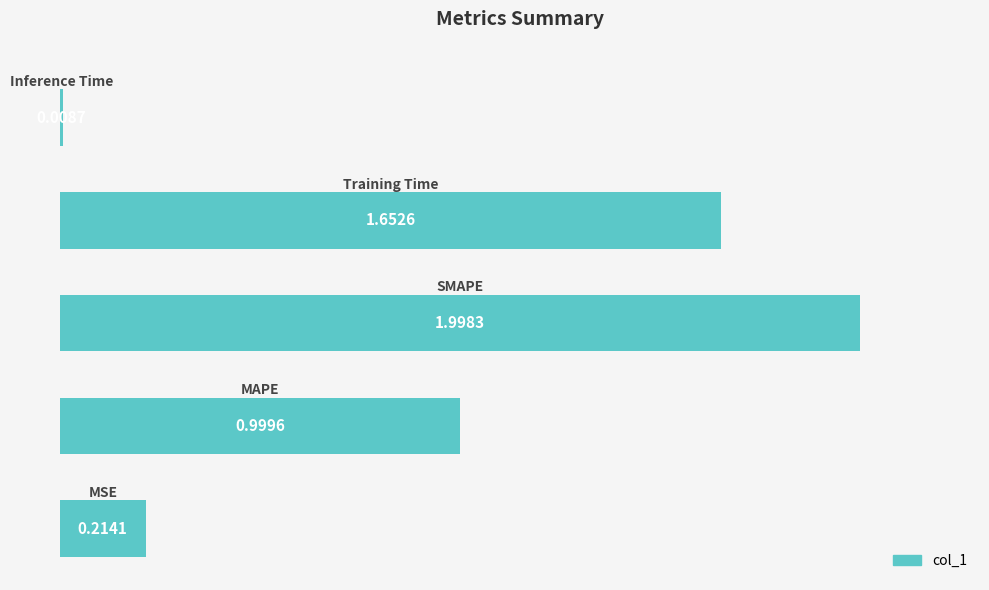

What is the difference between the second highest and minimum values?

1.6